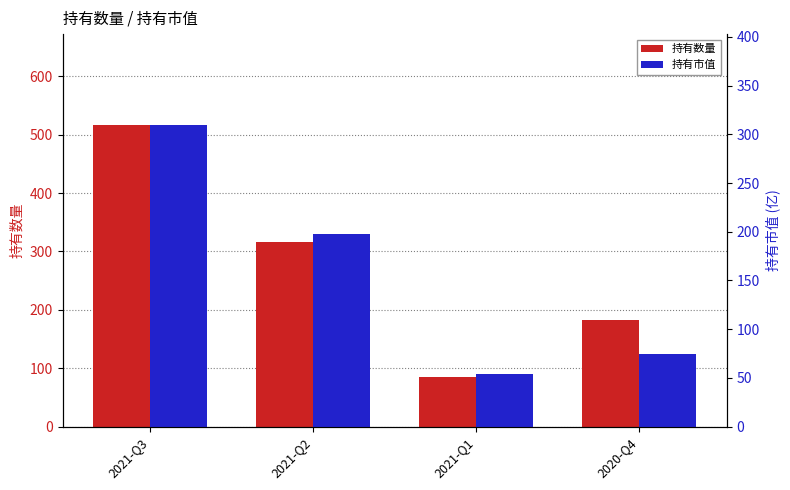

How many values in the 持有市值 series exceed 197?

2